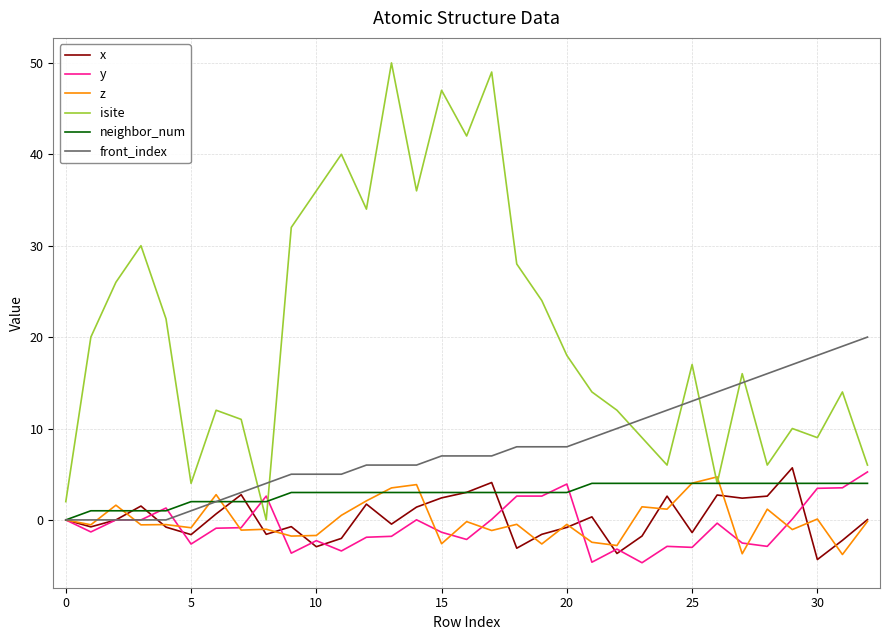

What is the maximum value shown in the chart?

50.0